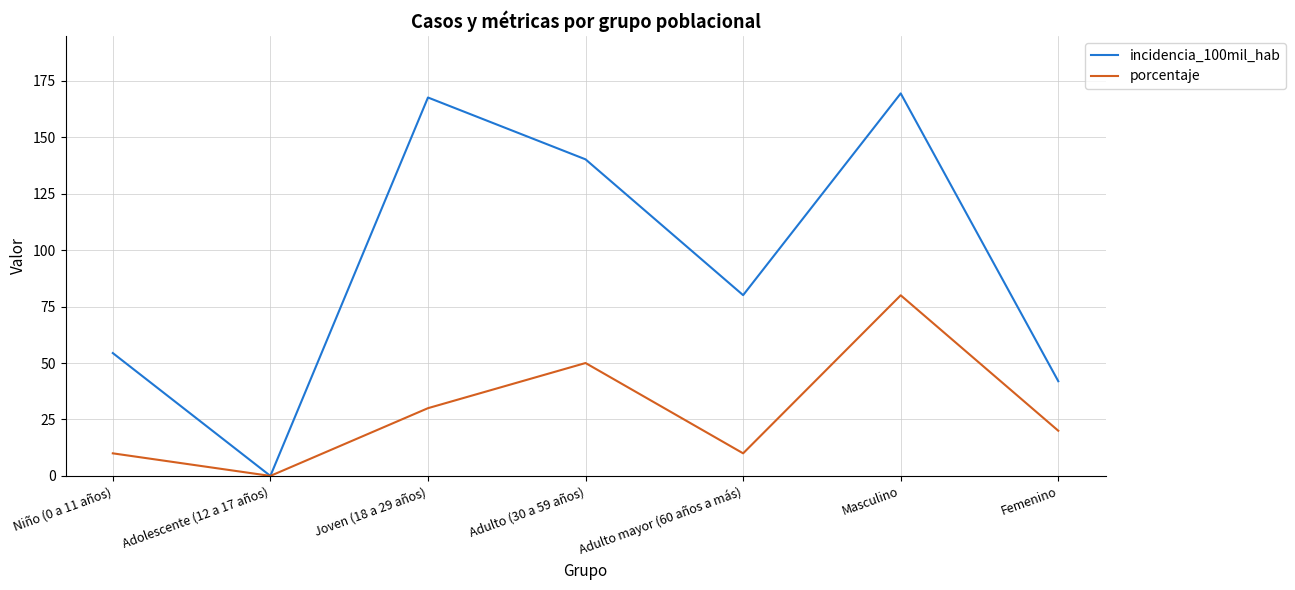

Where does the incidencia_100mil_hab series first go above 80?

Joven (18 a 29 años)